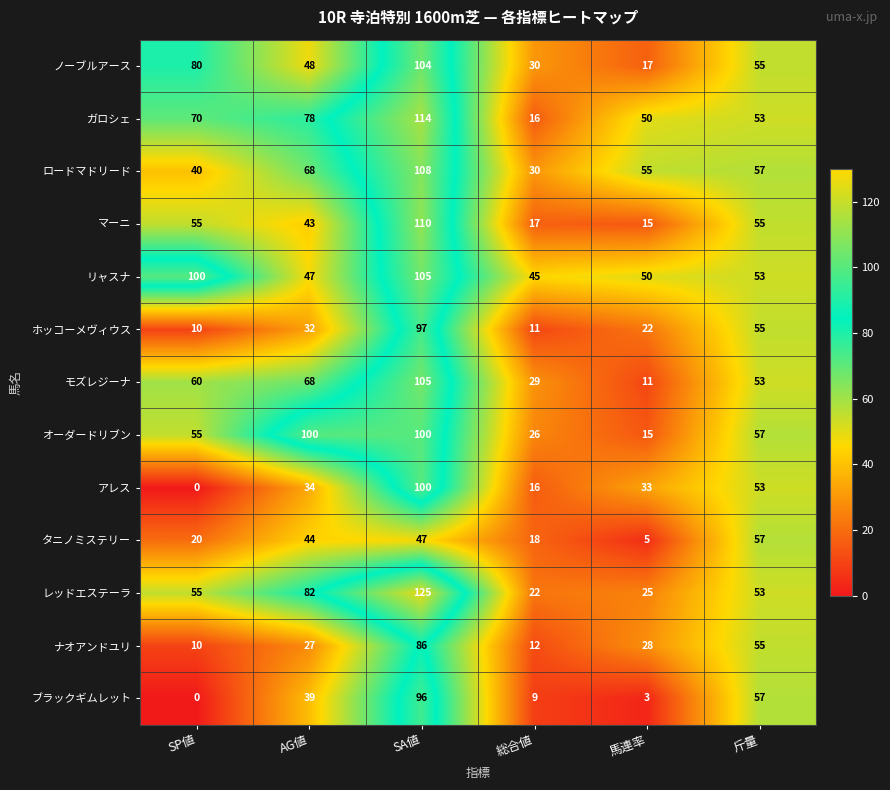

How many values in the タニノミステリー series are below 44?

3